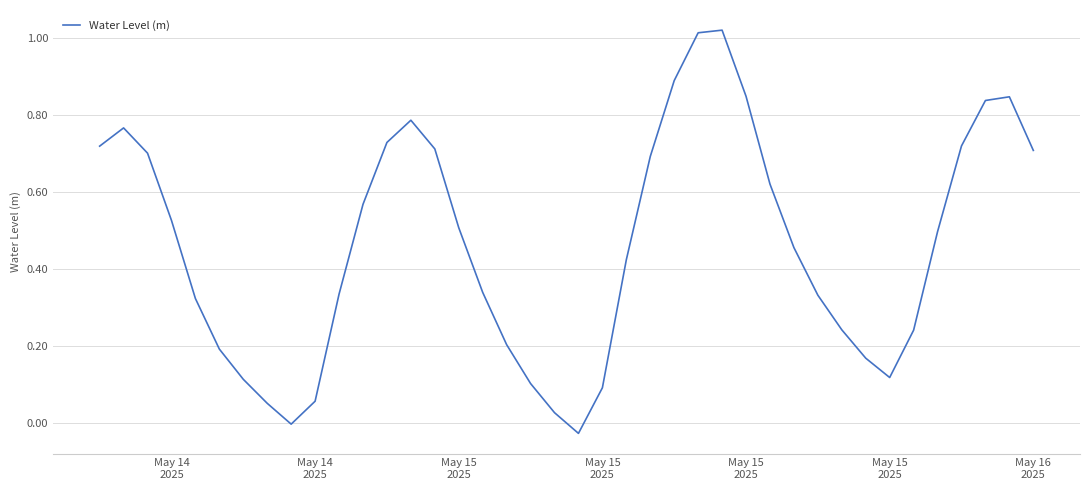

Reading left to right, list all the values displayed in this chart.

0.7	0.8	0.7	0.5	0.3	0.2	0.1	0.1	-0.0	0.1	0.3	0.6	0.7	0.8	0.7	0.5	0.3	0.2	0.1	0.0	-0.0	0.1	0.4	0.7	0.9	1.0	1.0	0.8	0.6	0.5	0.3	0.2	0.2	0.1	0.2	0.5	0.7	0.8	0.8	0.7